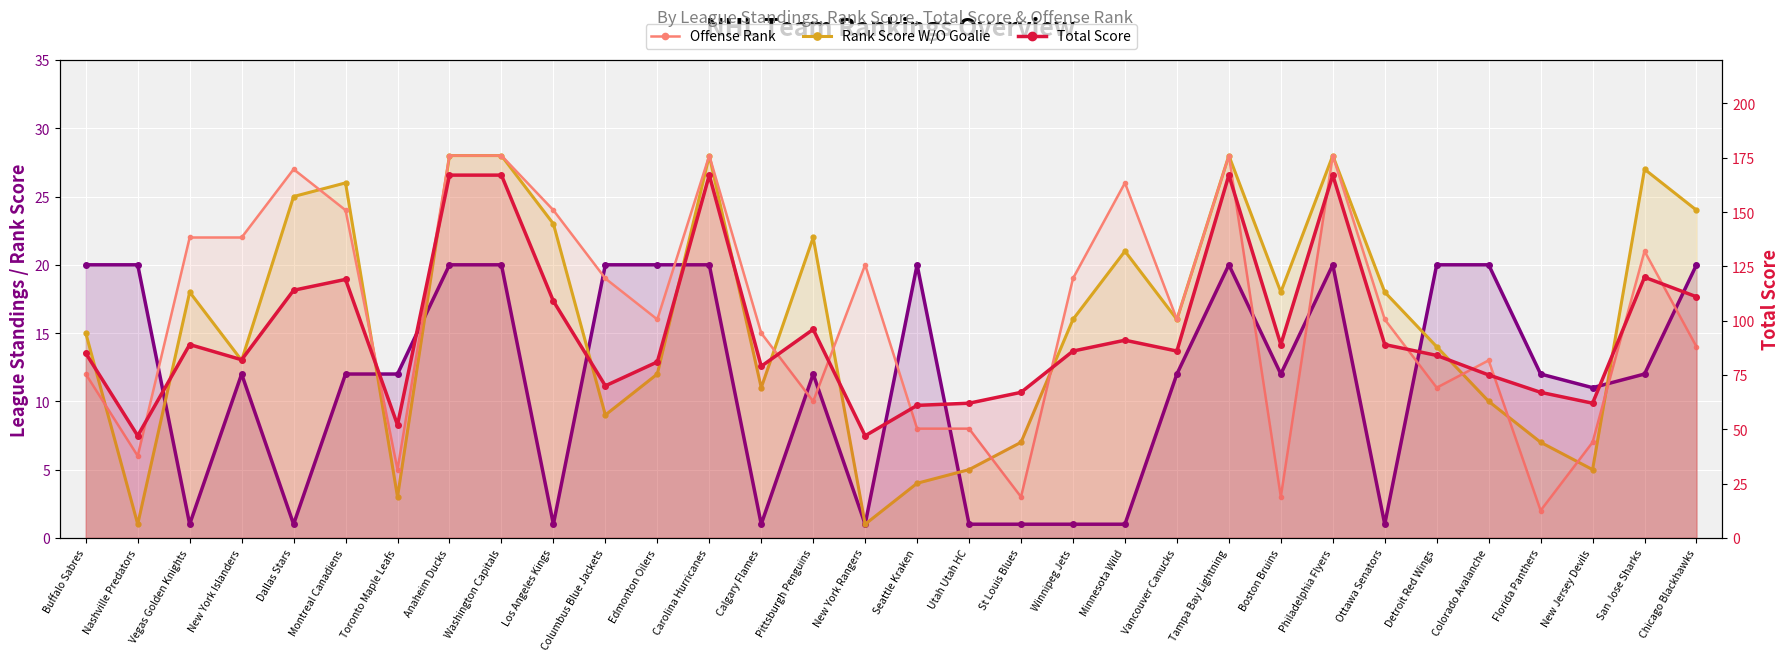

Between Buffalo Sabres and Edmonton Oilers, which series saw the biggest shift?

Offense Rank